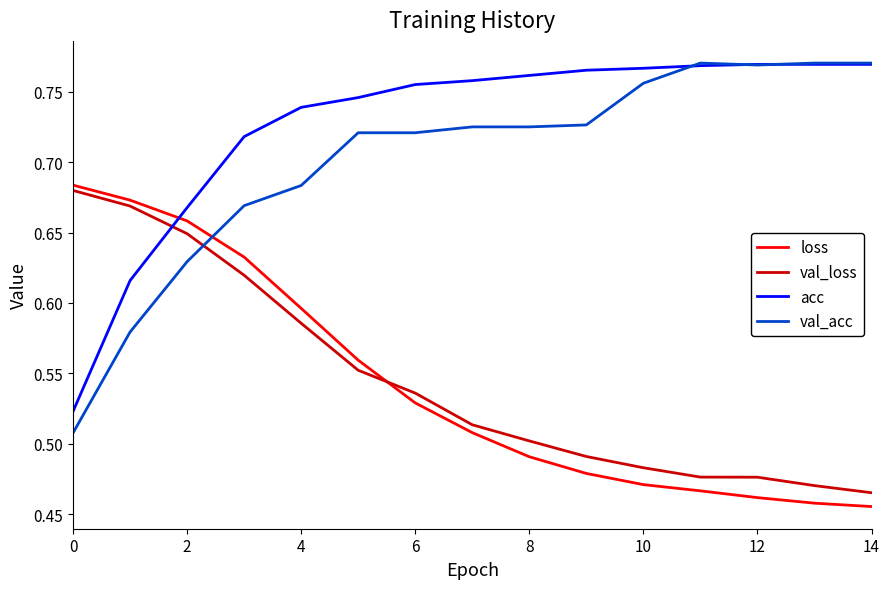

True or false: loss and acc cross at least once.

True